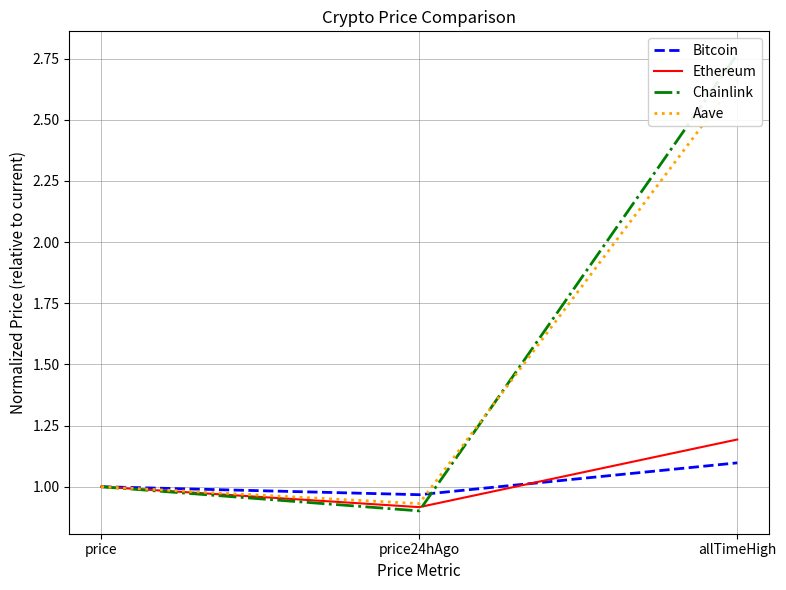

Reading left to right, what are all the values shown in this chart?

Bitcoin: price=1.0	price24hAgo=1.0	allTimeHigh=1.1
Ethereum: price=1.0	price24hAgo=0.9	allTimeHigh=1.2
Chainlink: price=1.0	price24hAgo=0.9	allTimeHigh=2.8
Aave: price=1.0	price24hAgo=0.9	allTimeHigh=2.7